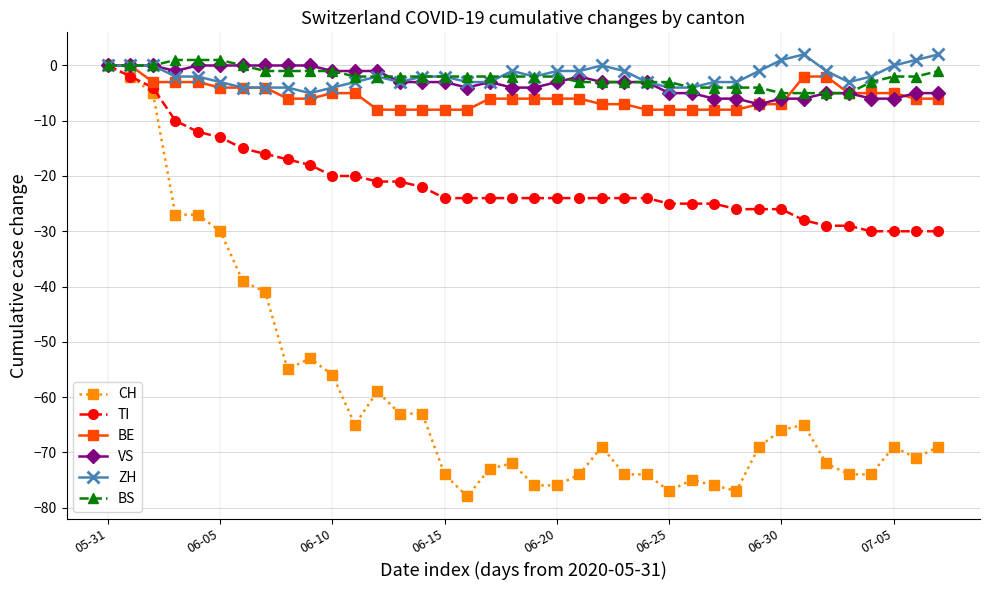

Is this an area chart (filled region under the line)?

No